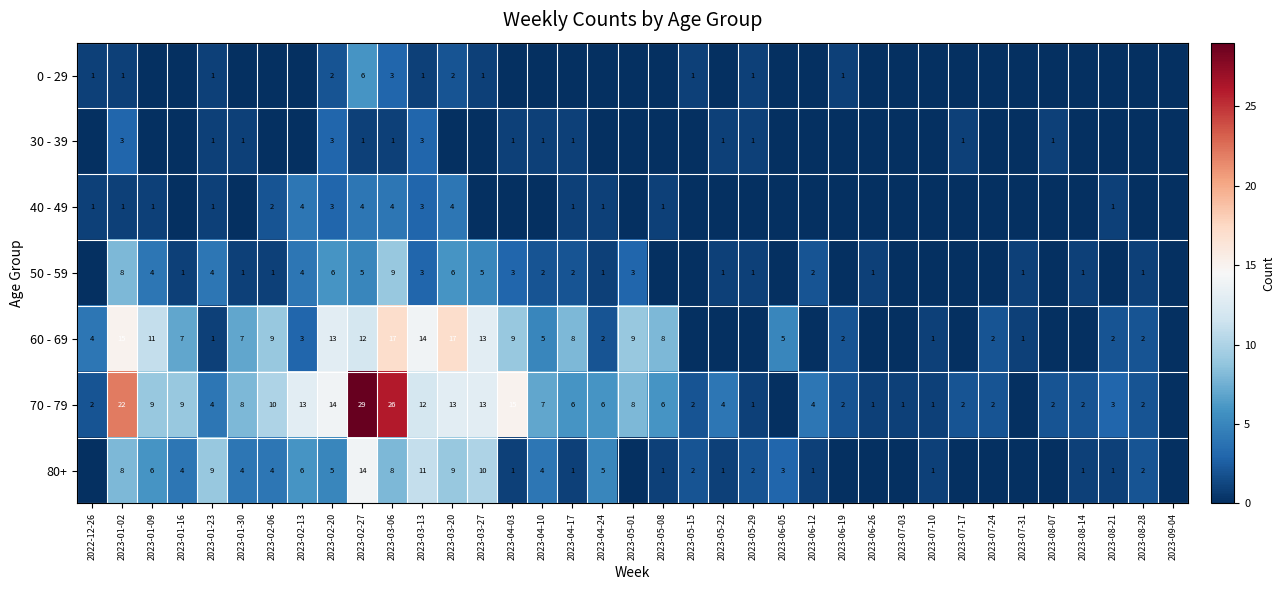

Count the number of categories in the chart.

37